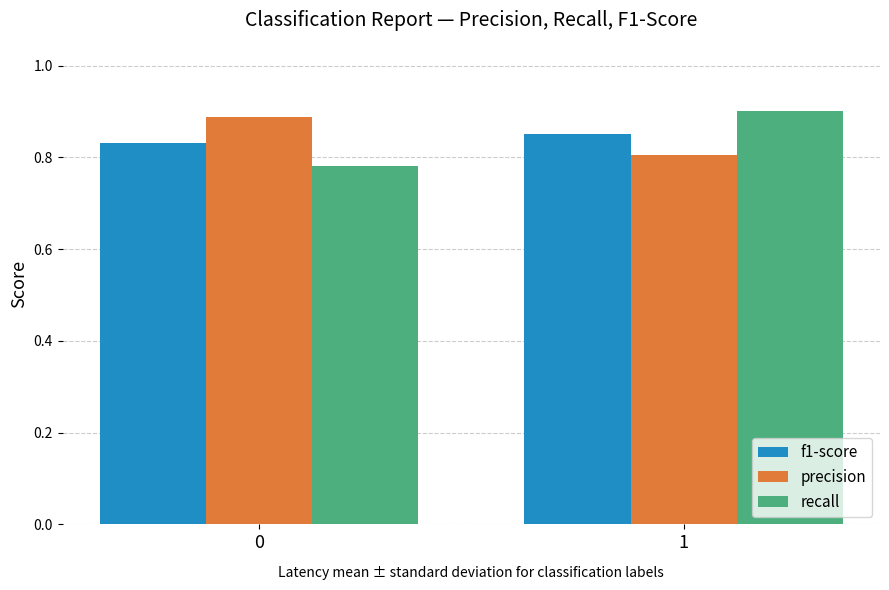

Is the value of recall at 1 greater than the value of precision at 1?

Yes